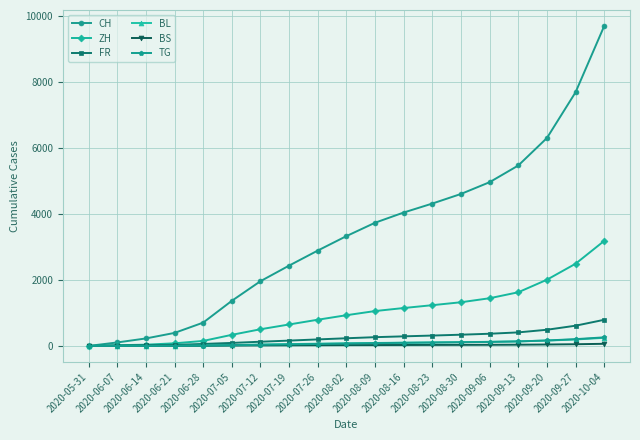

What is the greatest value displayed?

9702